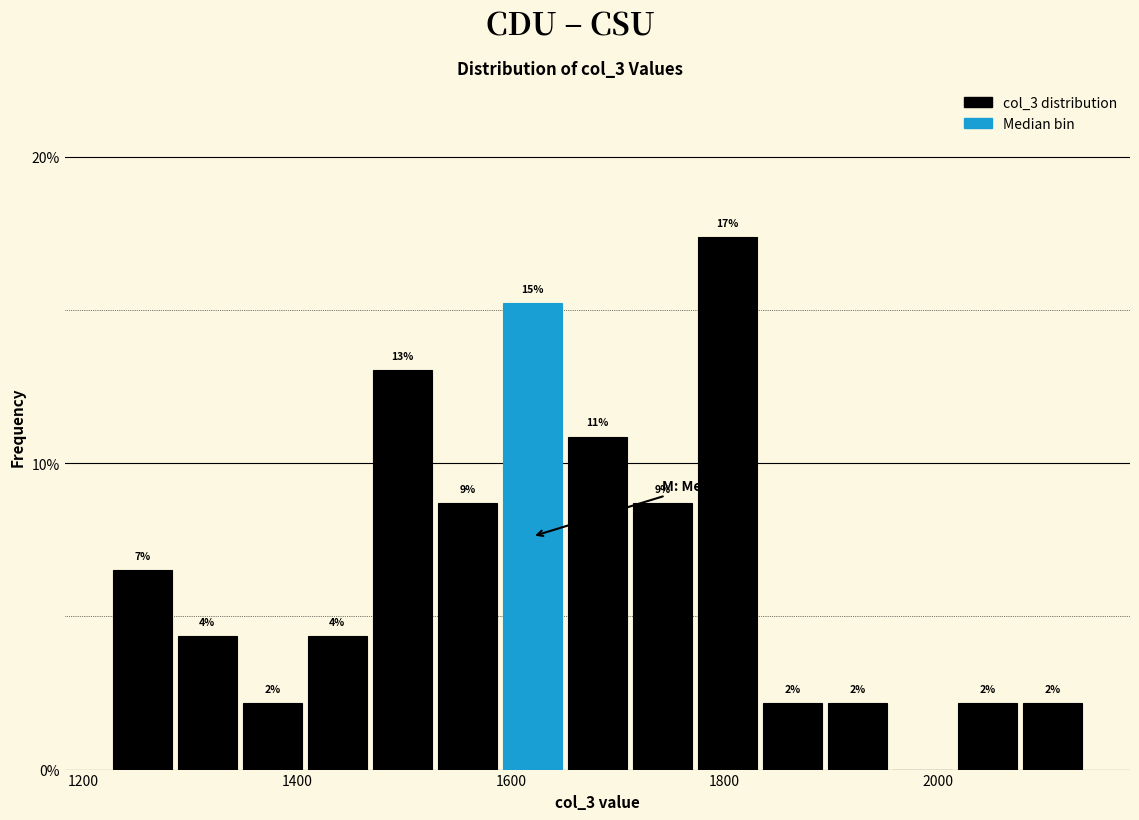

Read against the x-axis, roughly where is the centre of the tallest bar?

1800